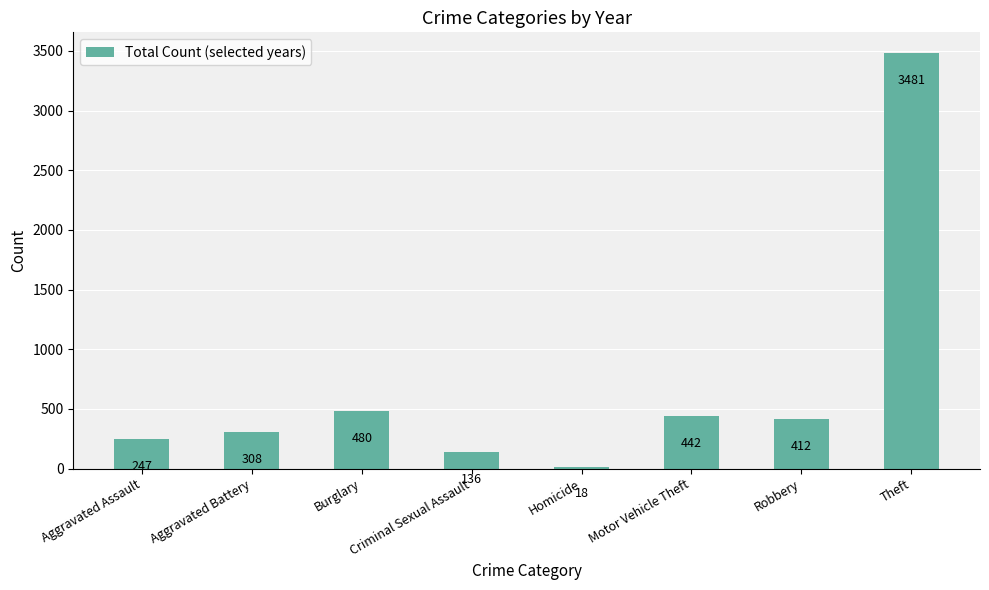

Rank the categories by value from lowest to highest.

Homicide, Criminal Sexual Assault, Aggravated Assault, Aggravated Battery, Robbery, Motor Vehicle Theft, Burglary, Theft